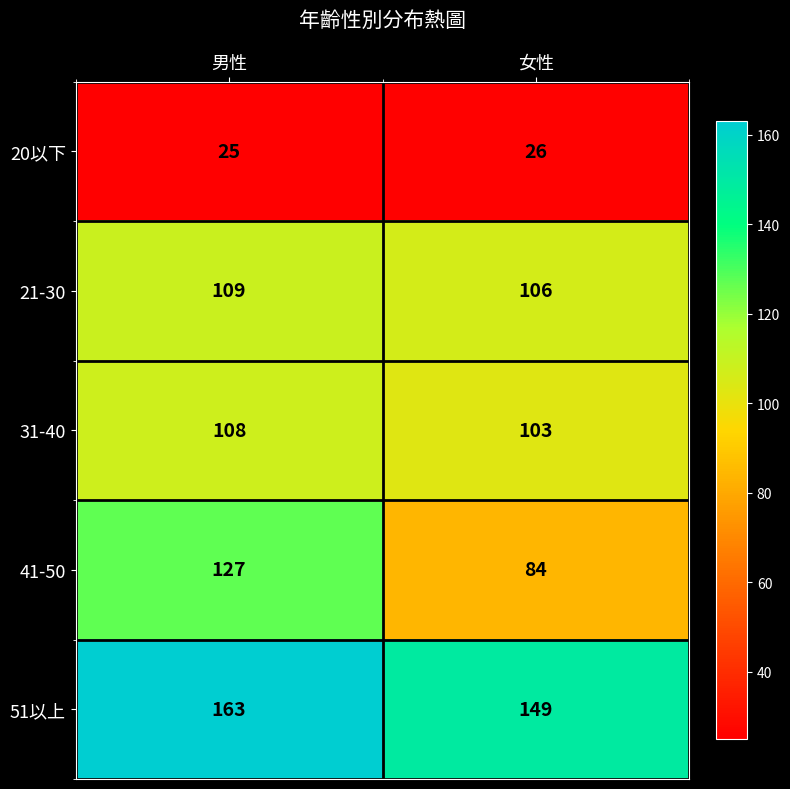

Rank the series by their maximum value, from lowest to highest.

20以下, 31-40, 21-30, 41-50, 51以上